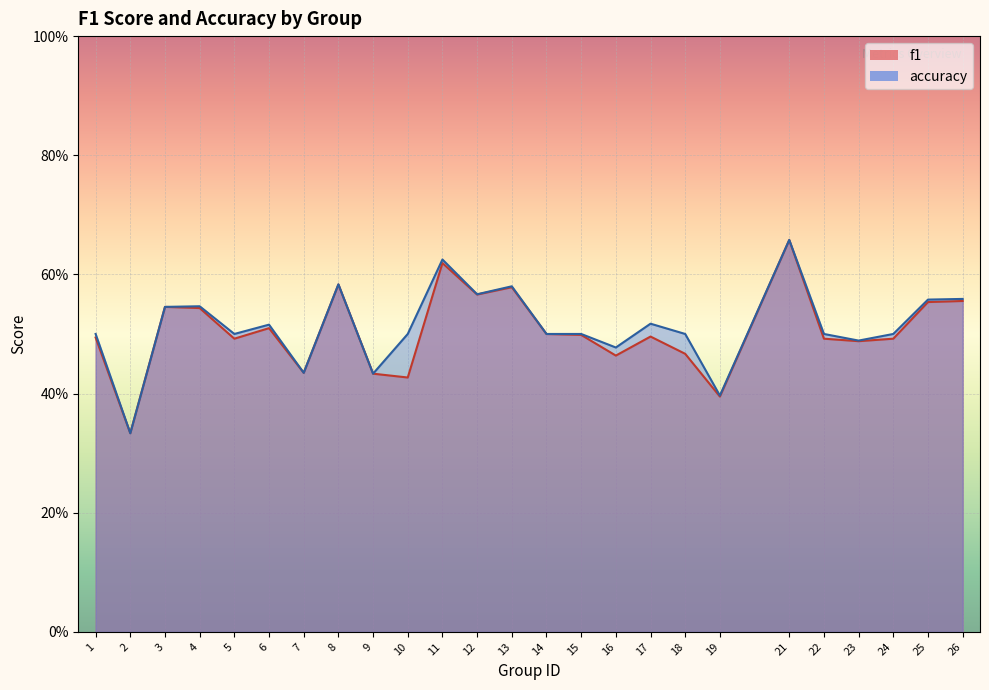

What is the sum of all accuracy values?

12.8